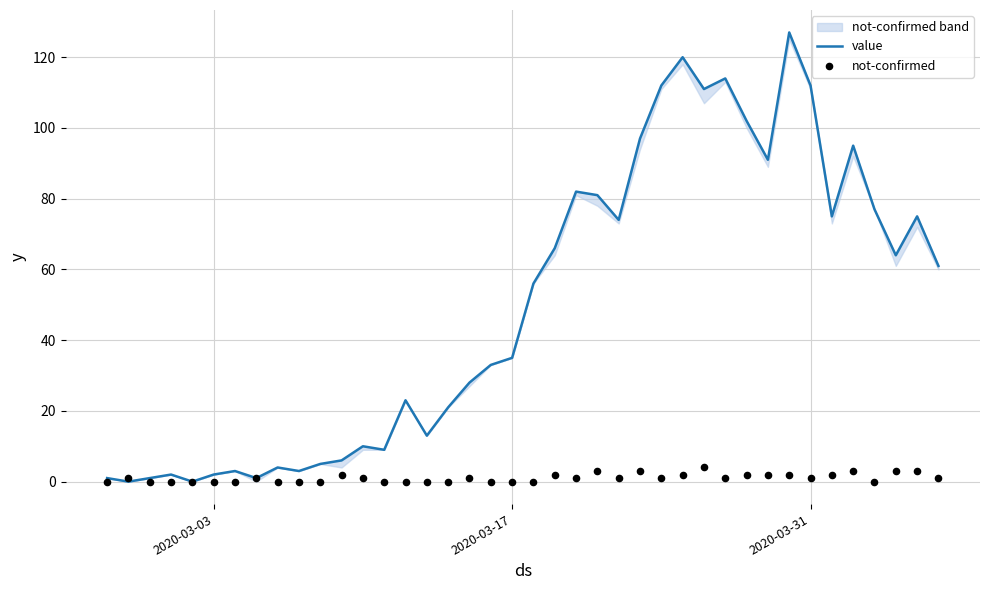

Is the value of not-confirmed at 12 greater than the value of value at 28?

No